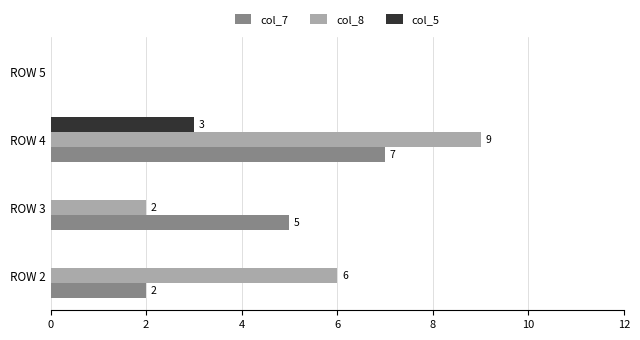

How many col_5 values are between 0 and 3?

4